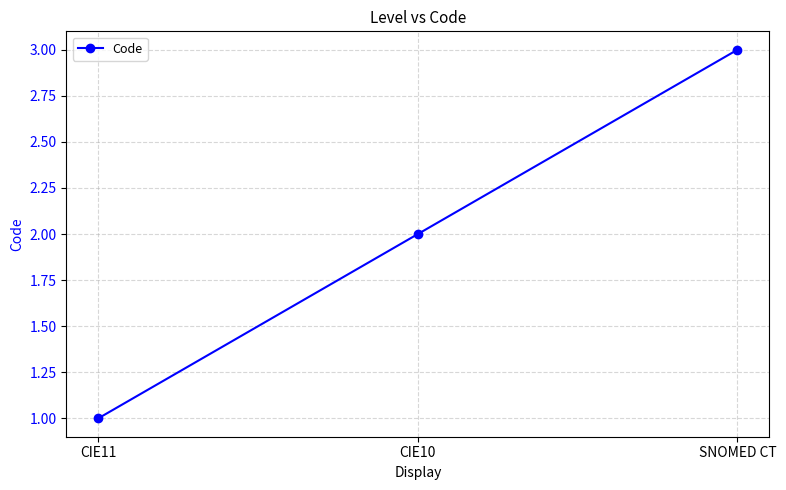

Reading right to left, what are all the values shown in this chart?

3	2	1